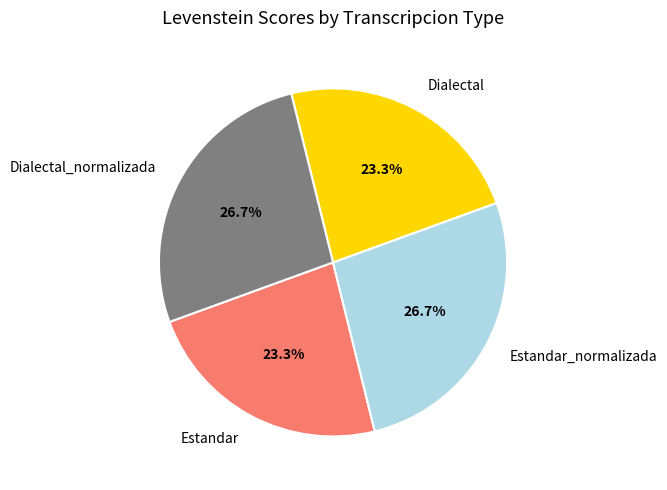

Does Dialectal_normalizada represent more than half of the total?

No